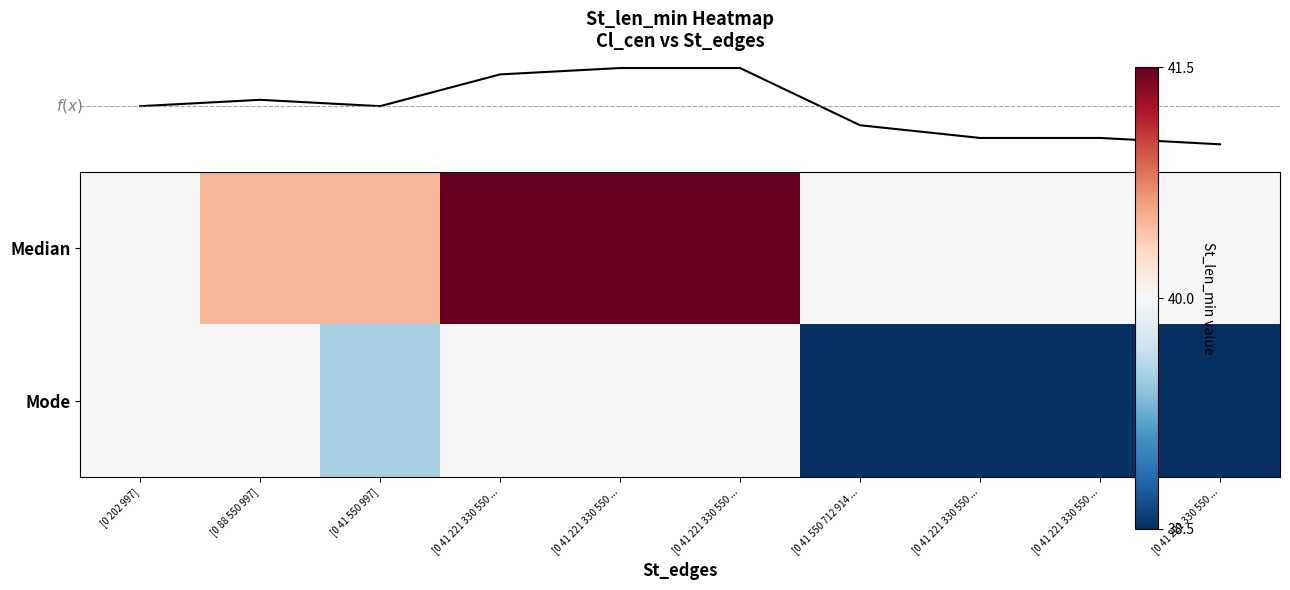

What is the sum of the Mode values at [0 41 221 330 550 ... and [0 41 550 997]?

79.5